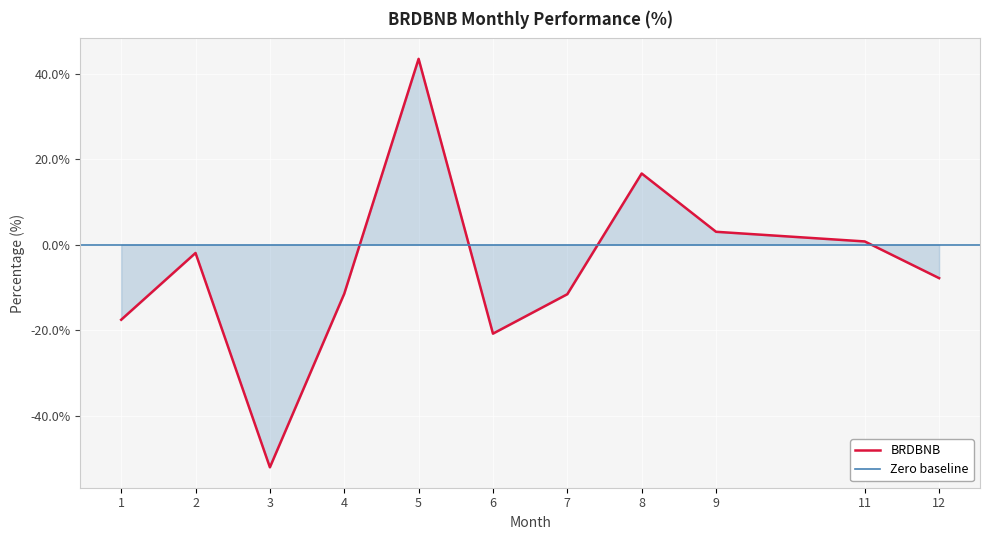

Rank the categories by value from highest to lowest.

5, 8, 9, 11, 2, 12, 4, 7, 1, 6, 3